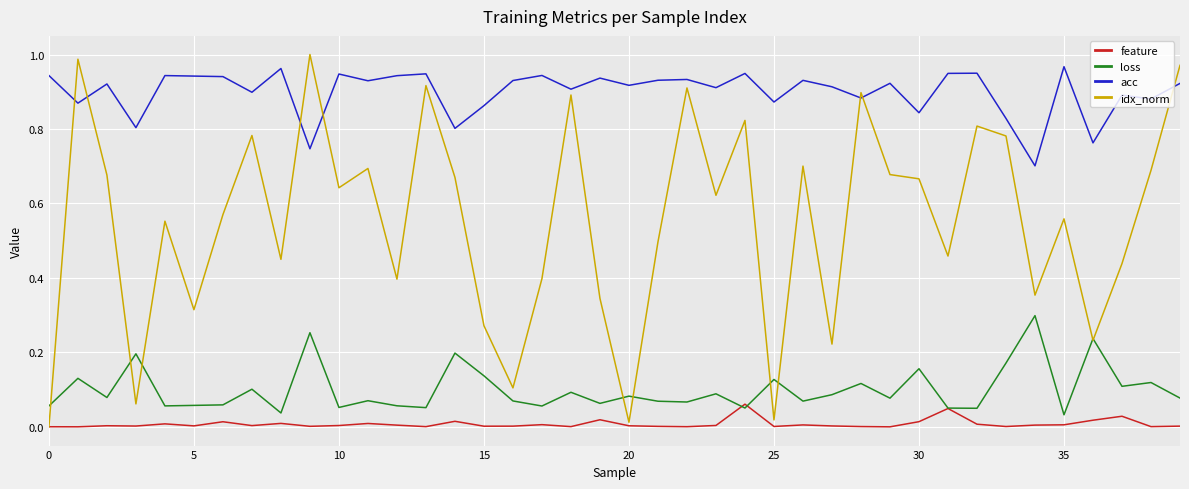

True or false: feature and acc intersect in this chart.

False